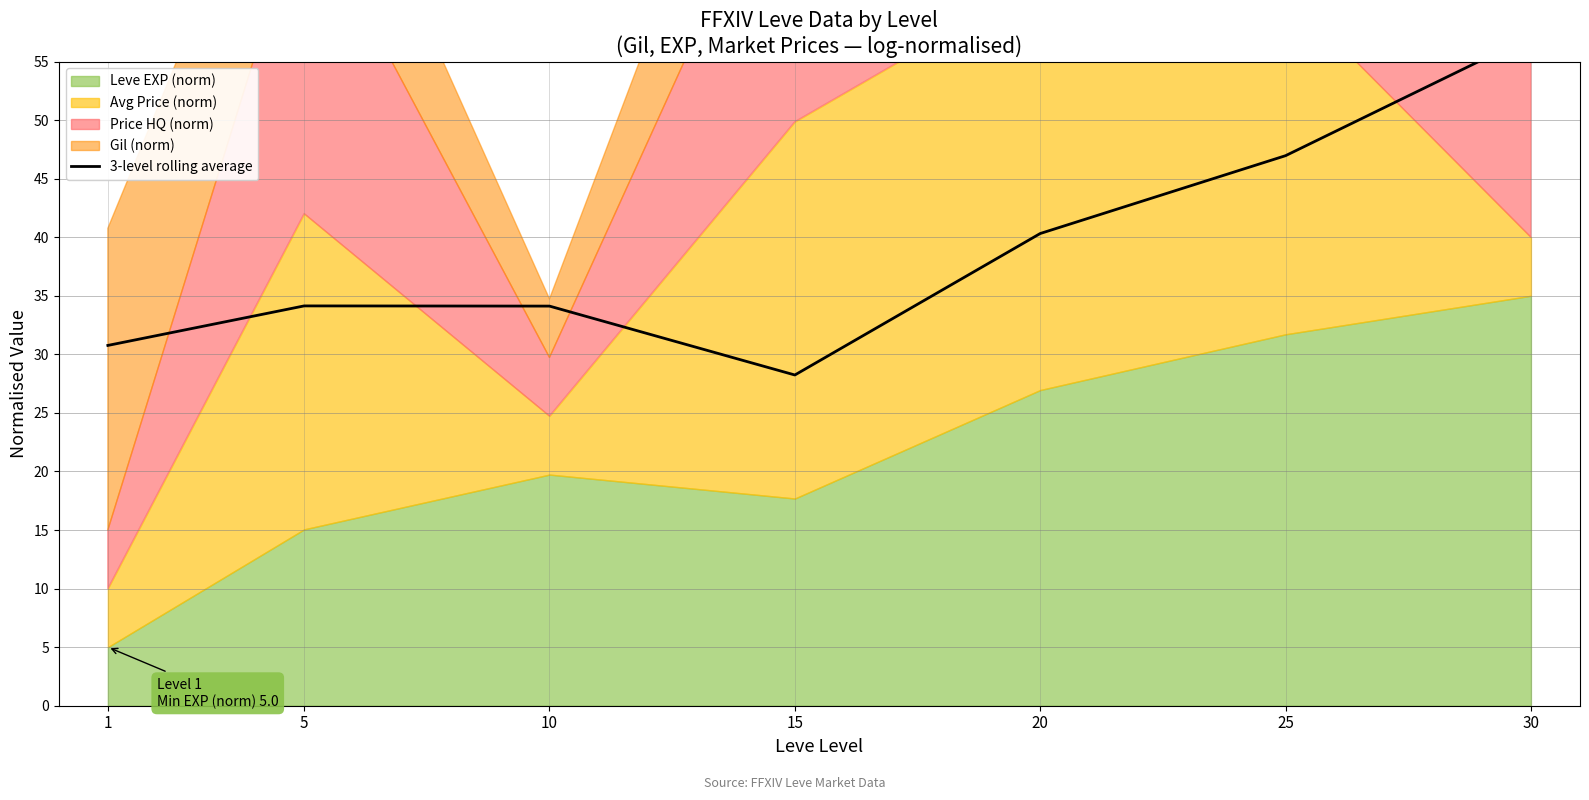

Reading right to left, what are all the values shown in this chart?

30=57.2	25=47.0	20=40.3	15=28.2	10=34.1	5=34.1	1=30.8